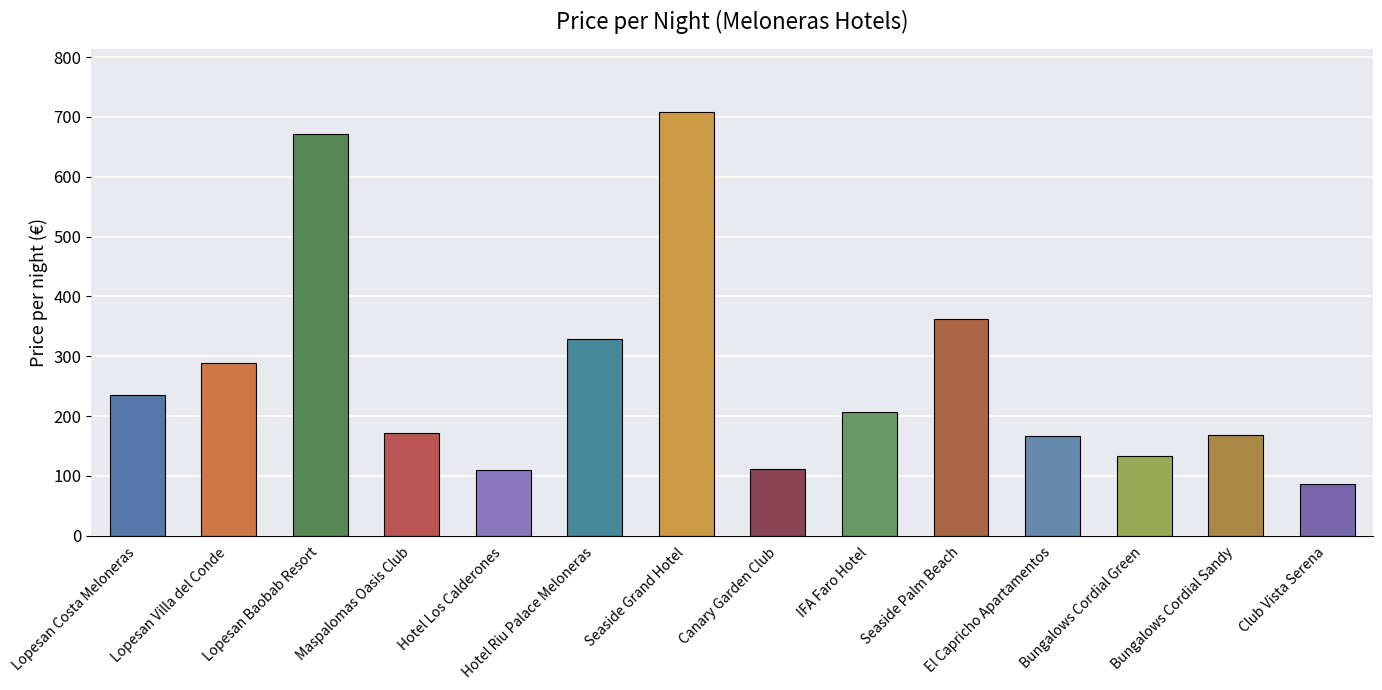

Which category has the lowest value across all series?

Club Vista Serena